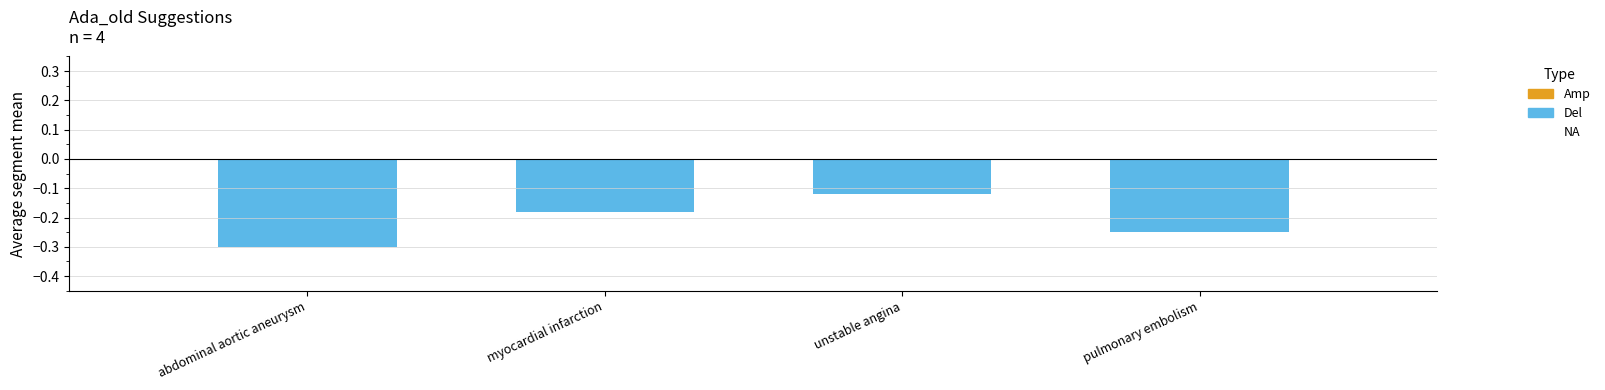

Which has a higher value, myocardial infarction or abdominal aortic aneurysm?

myocardial infarction